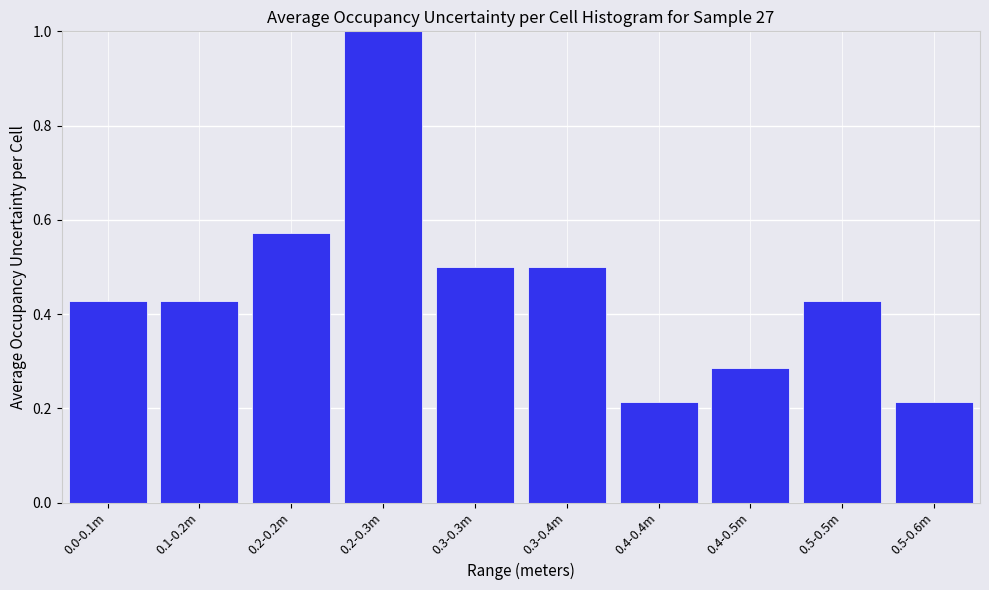

What is the change in value from 0.2-0.3m to 0.5-0.5m?

-0.6